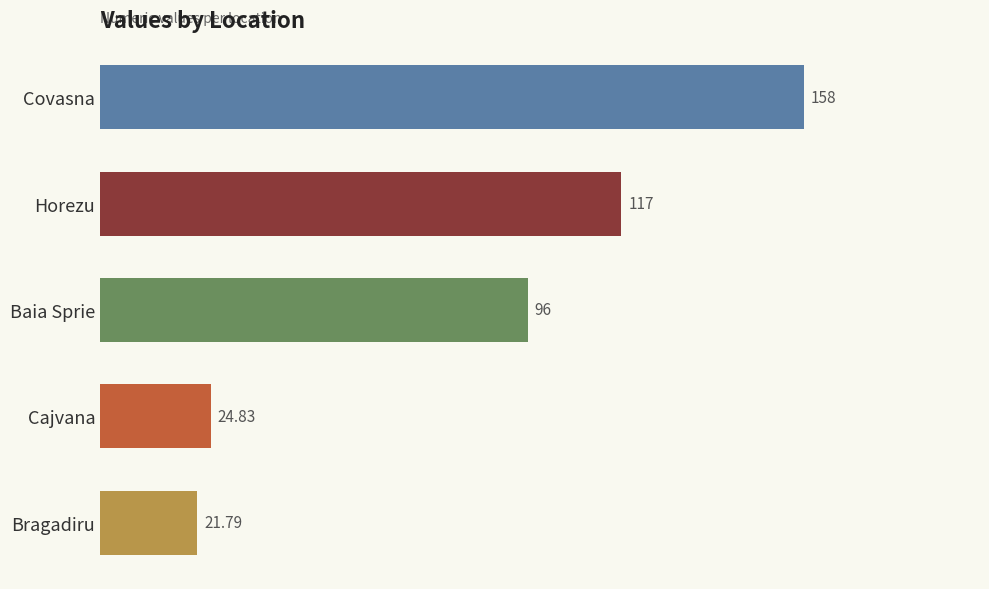

What is the difference between the values at Horezu and Baia Sprie?

21.0